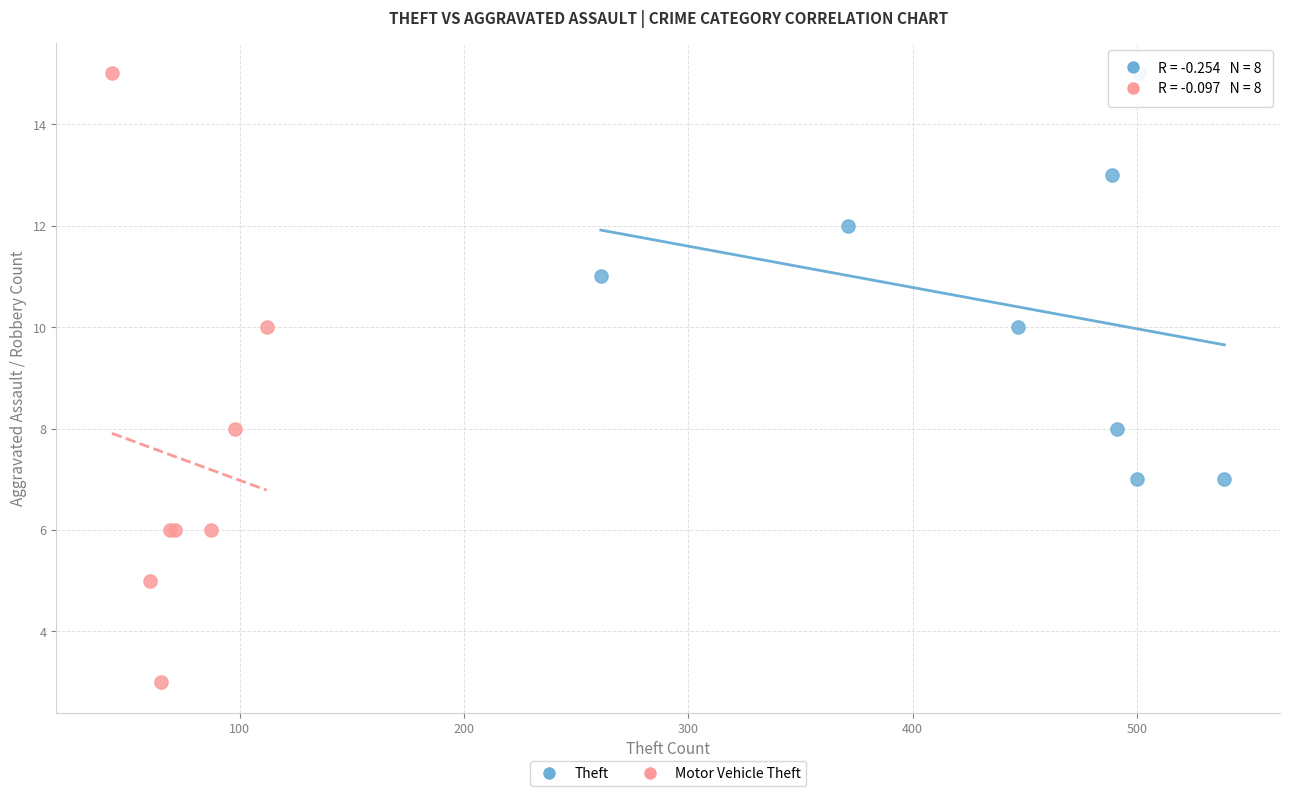

Which series has the largest Y range (max minus min)?

Motor Vehicle Theft